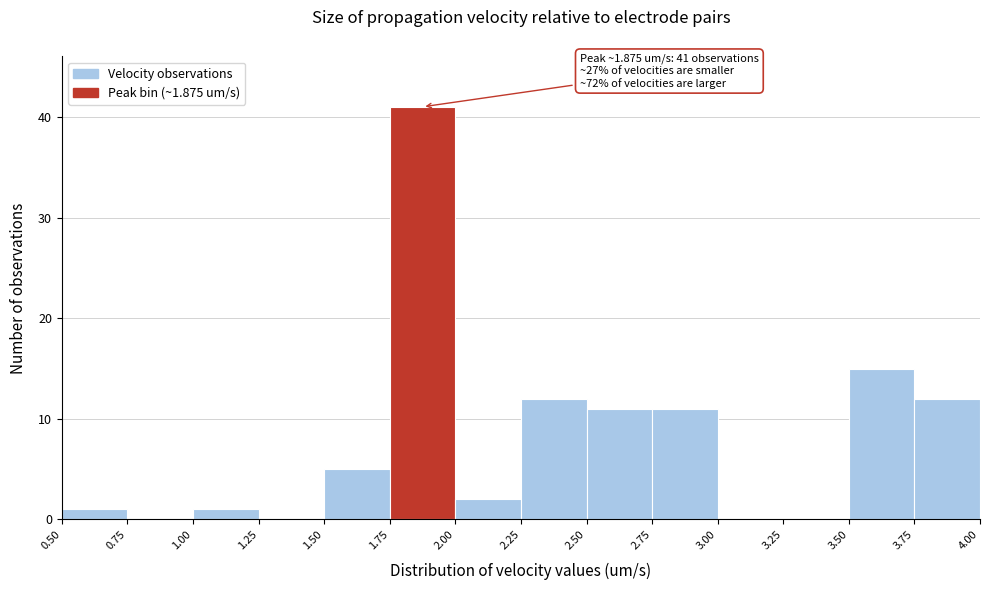

Over which range of the x-axis is the bar tallest?

1.75 to 2.00